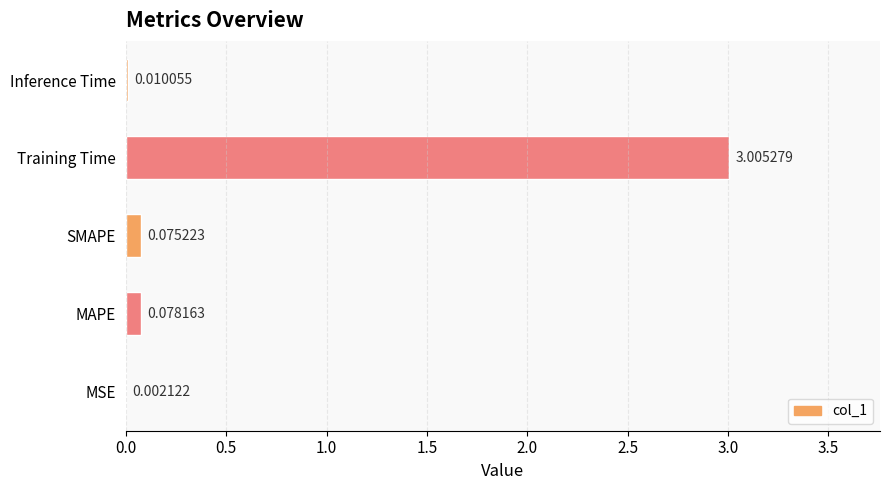

What is the sum of all values?

3.2